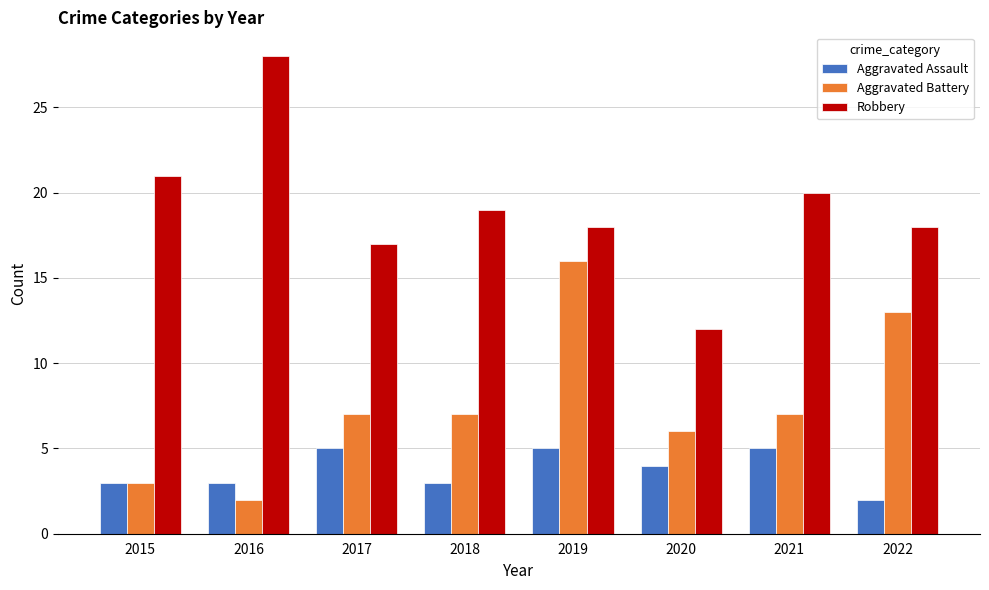

At how many categories does at least one series exceed 14?

7